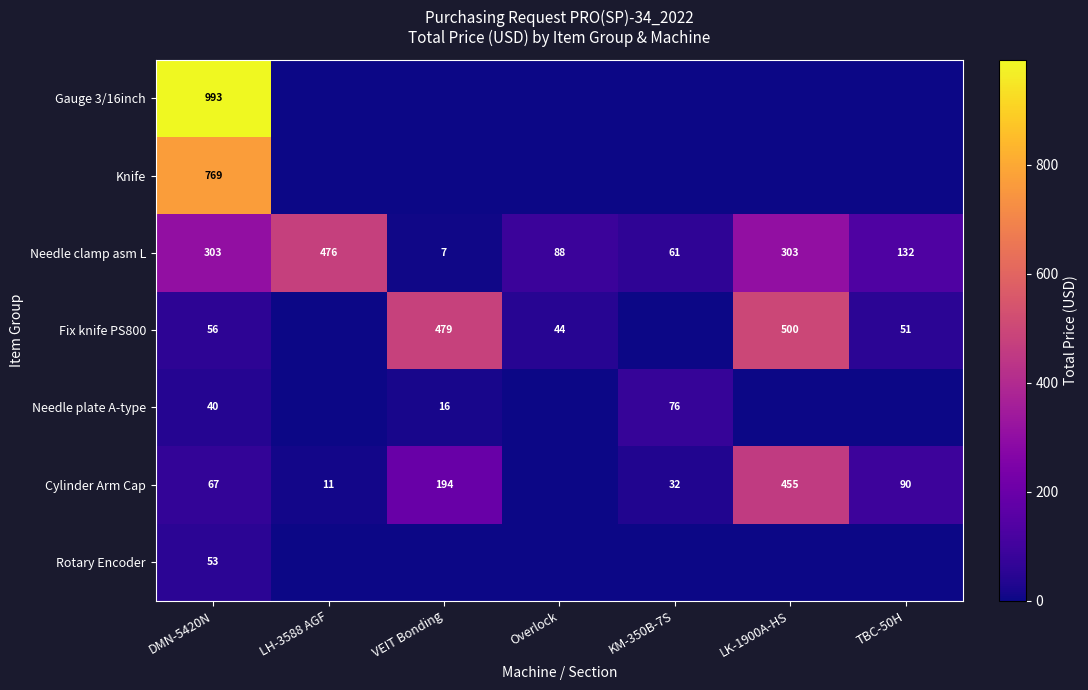

Between KM-350B-7S and LH-3588 AGF, which is larger?

KM-350B-7S